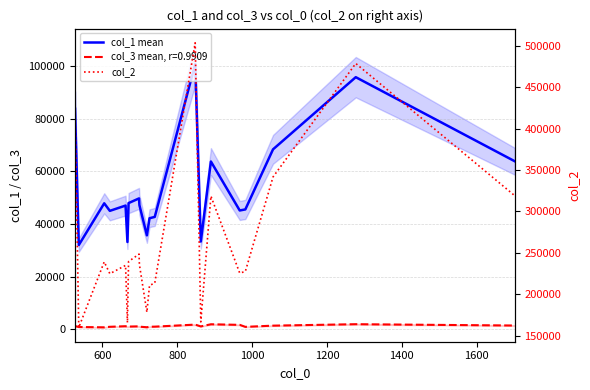

Is this an area chart (filled region under the line)?

No